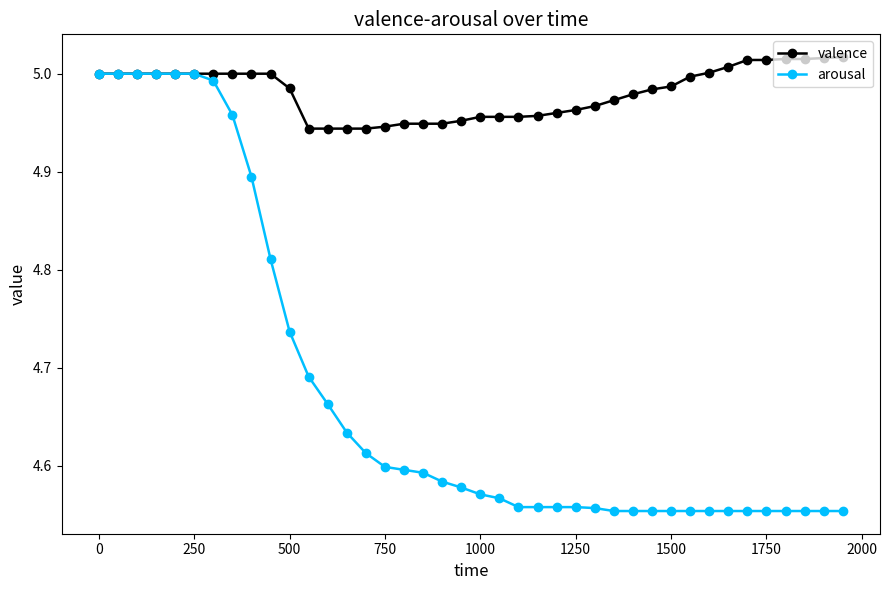

Which series has the largest total across all categories?

valence